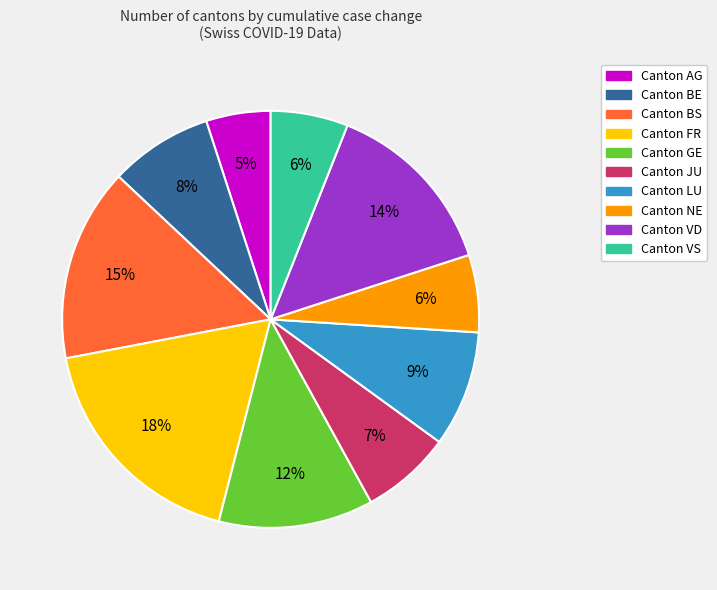

Count the number of slices in the pie.

10